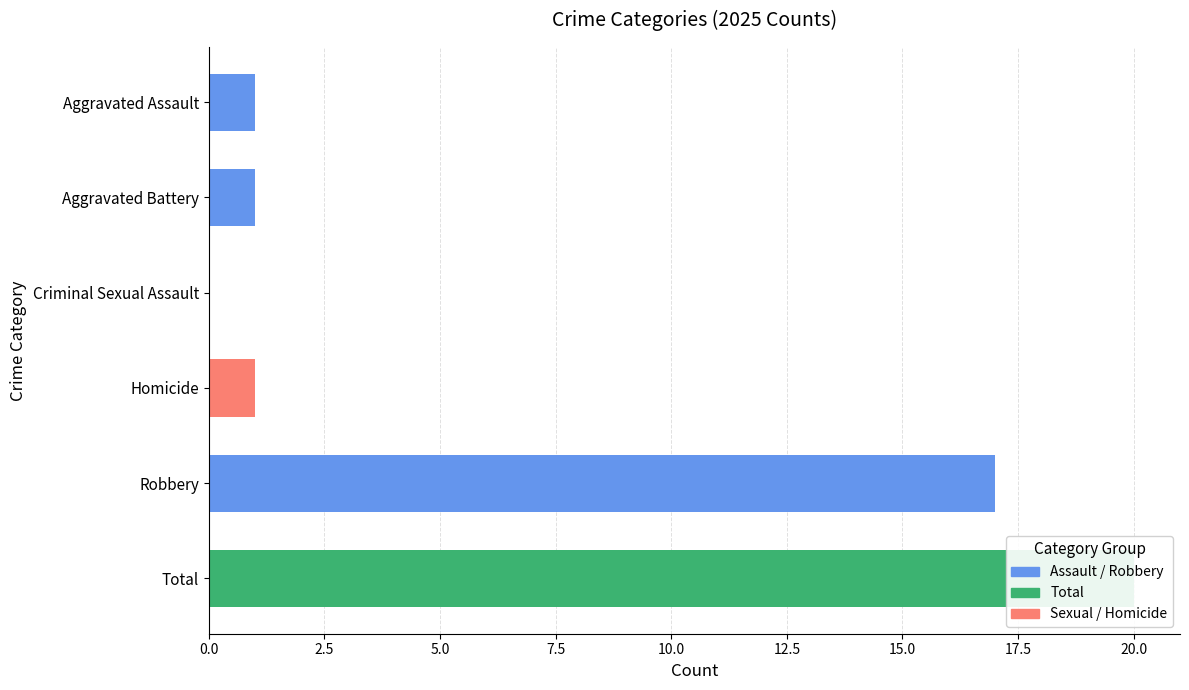

The value of 2015 at Robbery is 2. True or false?

False